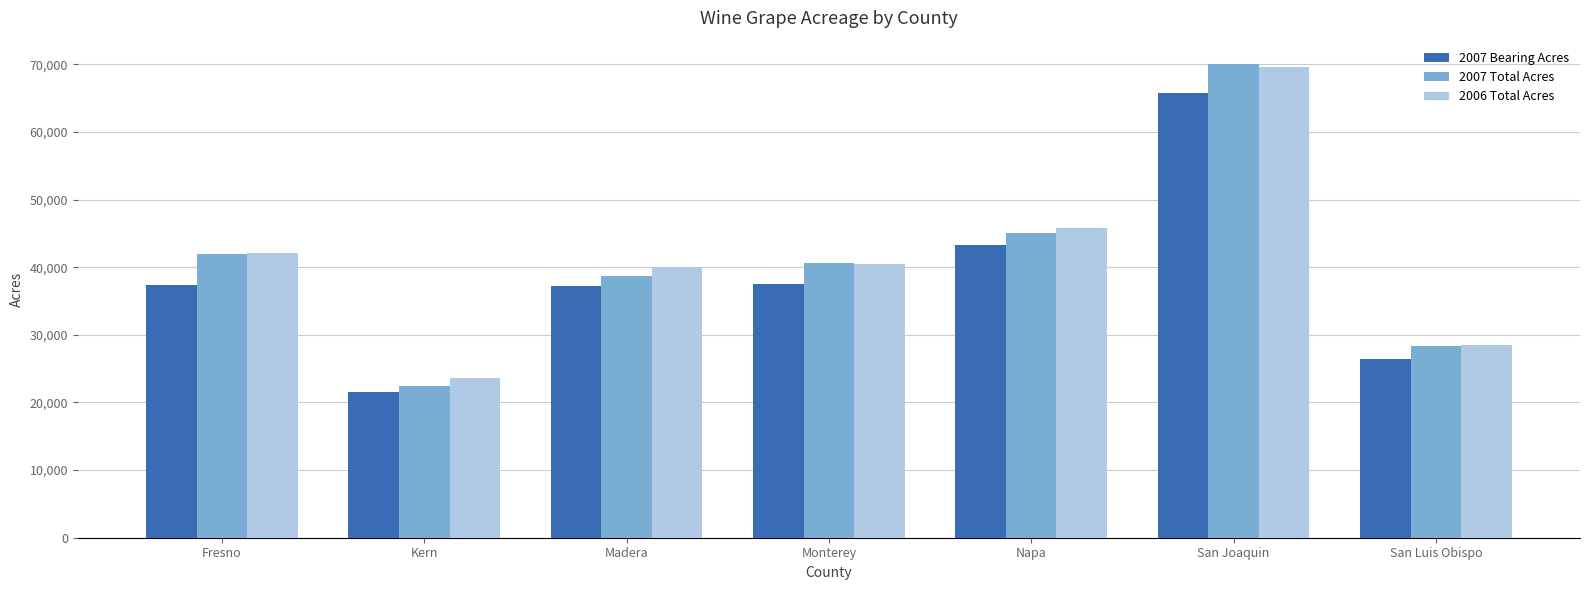

The value of 2006 Total Acres at Napa is 45755. True or false?

True